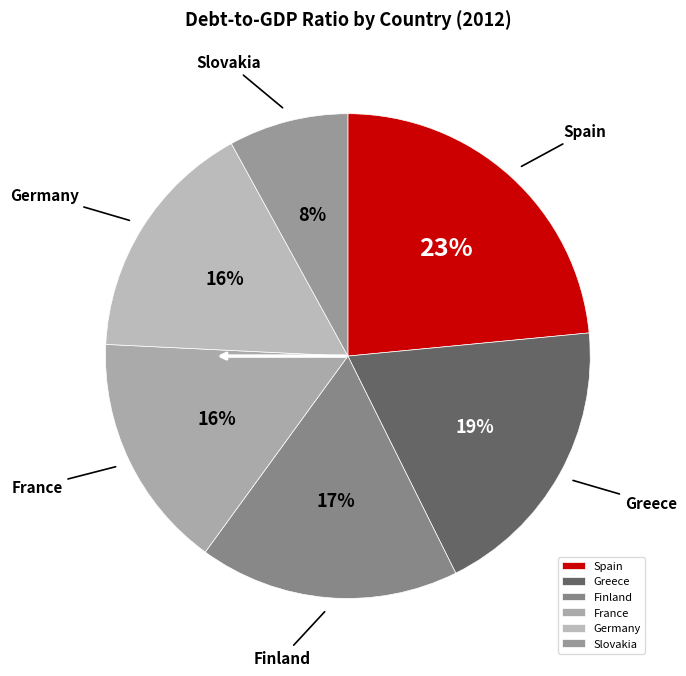

Do Slovakia and France together represent more than half of the pie?

No